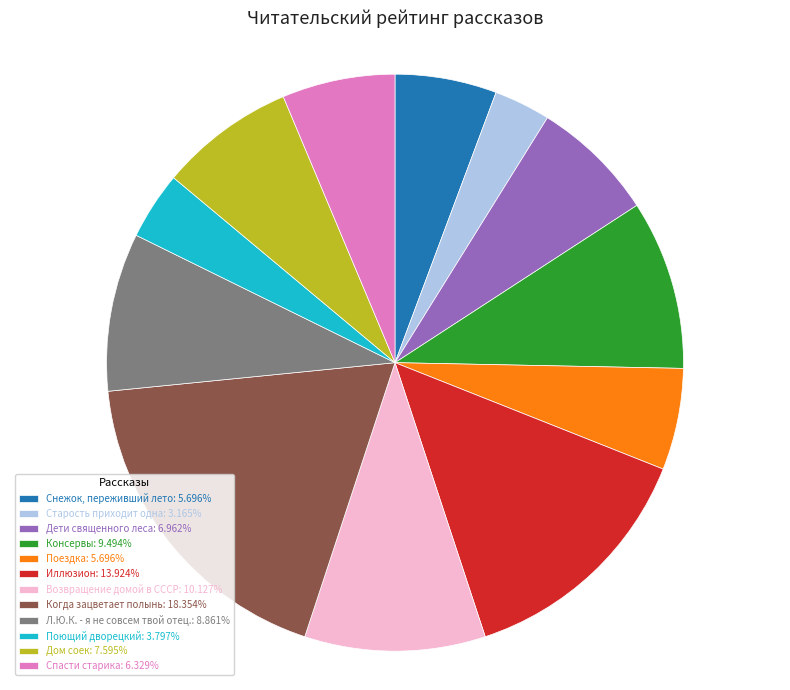

What is the ratio of the value at Дом соек: 7.595% to the value at Поездка: 5.696%?

1.3